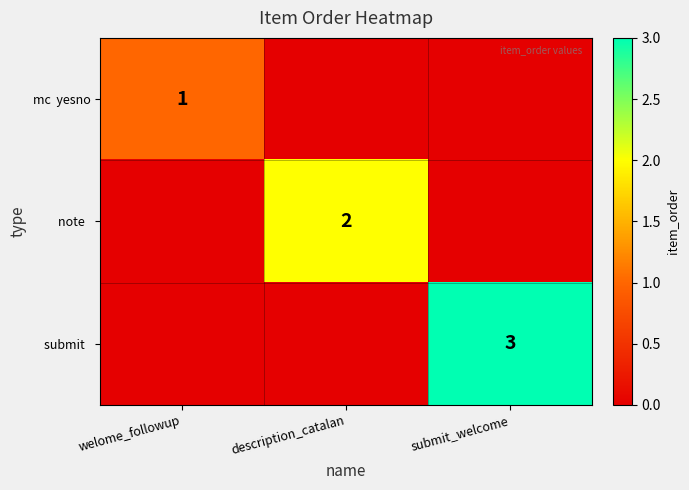

Rank the series at submit_welcome from lowest to highest value.

mc yesno, note, submit